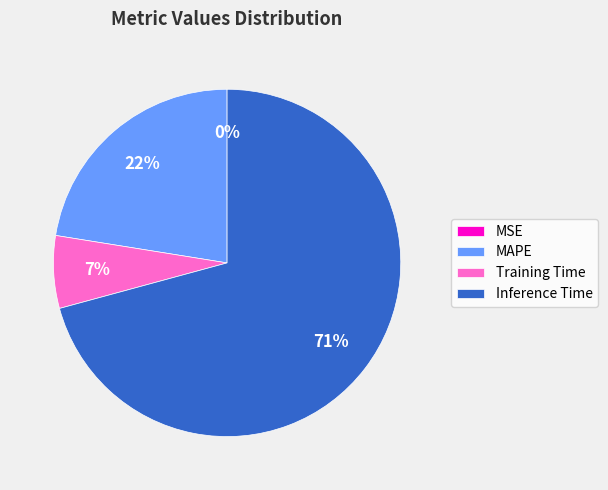

True or false: Inference Time accounts for 64% of the total.

False